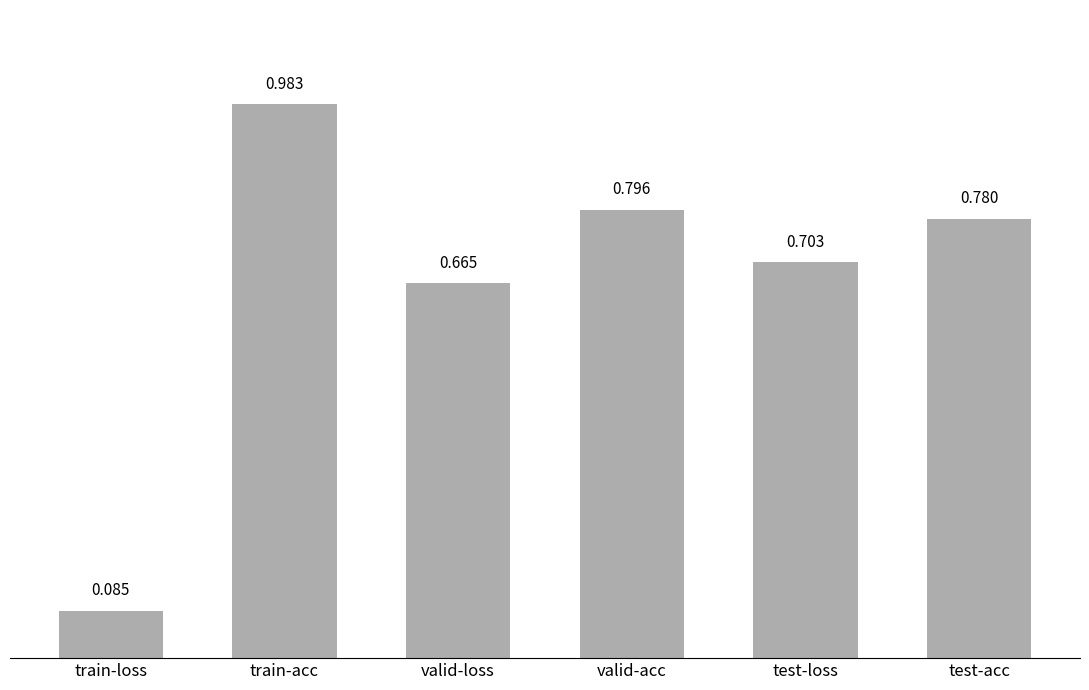

What is the label of the 6th bar from the right?

train-loss